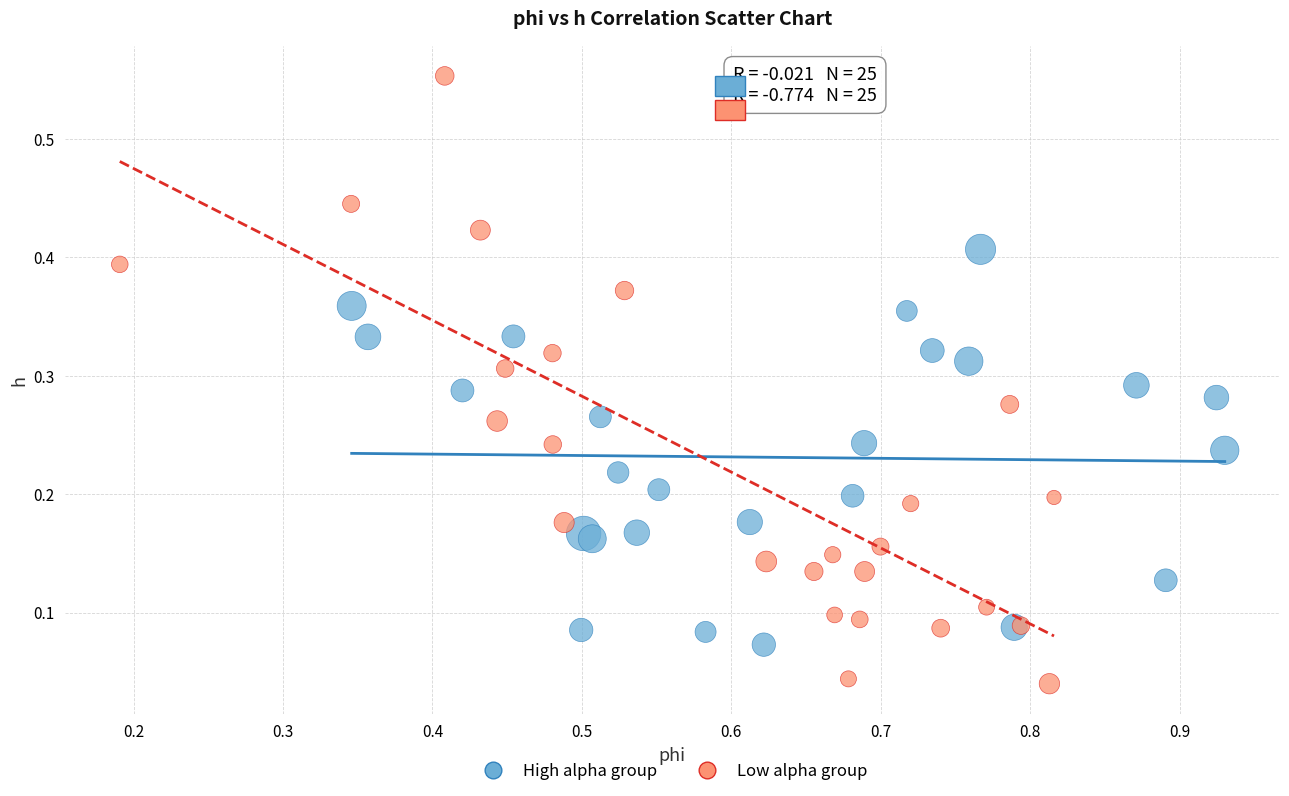

Which series reaches the maximum Y coordinate?

Low alpha group